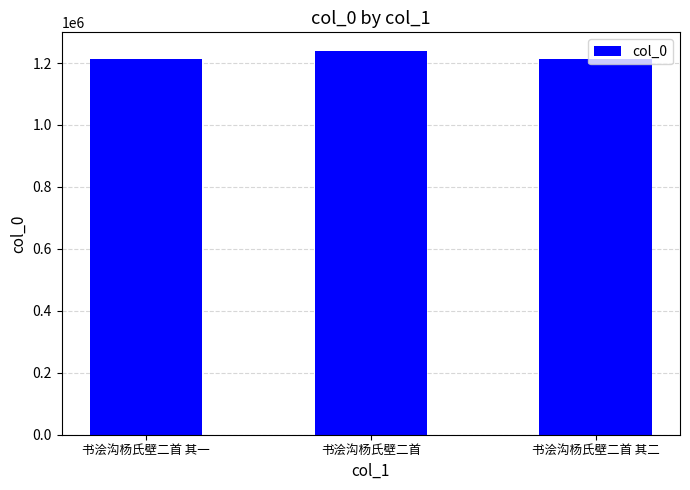

Are the bars horizontal?

No